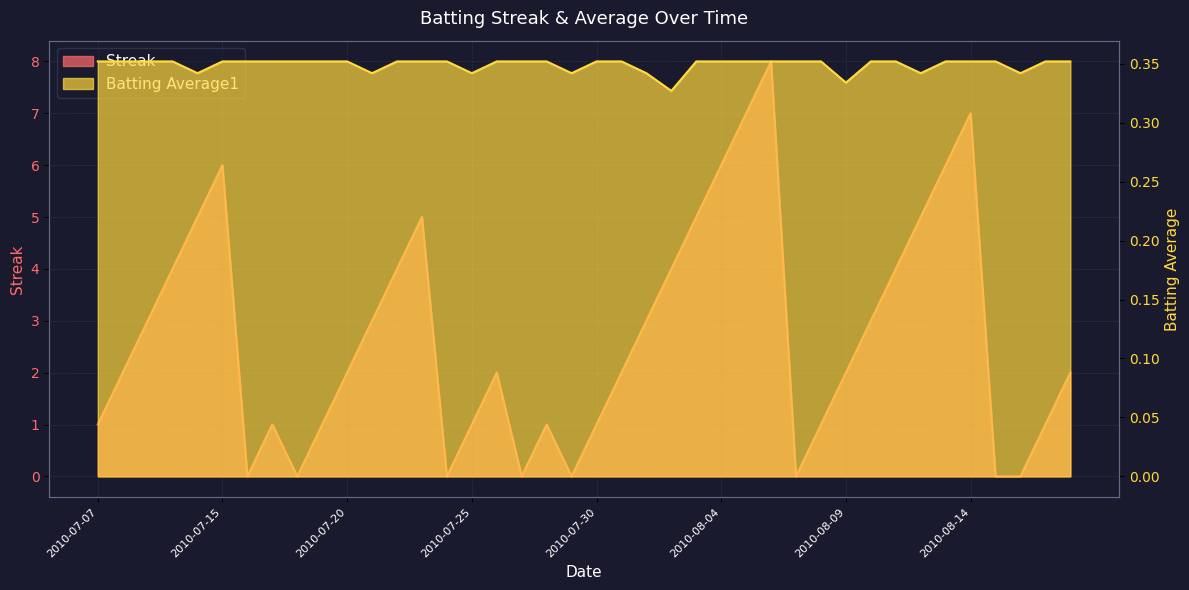

Reading left to right, what are all the values shown in this chart?

Streak: 2010-07-07=1.0	2010-07-08=2.0	2010-07-09=3.0	2010-07-10=4.0	2010-07-11=5.0	2010-07-15=6.0	2010-07-16=0.0	2010-07-17=1.0	2010-07-18=0.0	2010-07-19=1.0	2010-07-20=2.0	2010-07-21=3.0	2010-07-22=4.0	2010-07-23=5.0	2010-07-24=0.0	2010-07-25=1.0	2010-07-26=2.0	2010-07-27=0.0	2010-07-28=1.0	2010-07-29=0.0	2010-07-30=1.0	2010-07-31=2.0	2010-08-01=3.0	2010-08-02=4.0	2010-08-03=5.0	2010-08-04=6.0	2010-08-05=7.0	2010-08-06=8.0	2010-08-07=0.0	2010-08-08=1.0	2010-08-09=2.0	2010-08-10=3.0	2010-08-11=4.0	2010-08-12=5.0	2010-08-13=6.0	2010-08-14=7.0	2010-08-15=0.0	2010-08-16=0.0	2010-08-17=1.0	2010-08-18=2.0
Batting Average1: 2010-07-07=0.4	2010-07-08=0.4	2010-07-09=0.4	2010-07-10=0.4	2010-07-11=0.3	2010-07-15=0.4	2010-07-16=0.4	2010-07-17=0.4	2010-07-18=0.4	2010-07-19=0.4	2010-07-20=0.4	2010-07-21=0.3	2010-07-22=0.4	2010-07-23=0.4	2010-07-24=0.4	2010-07-25=0.3	2010-07-26=0.4	2010-07-27=0.4	2010-07-28=0.4	2010-07-29=0.3	2010-07-30=0.4	2010-07-31=0.4	2010-08-01=0.3	2010-08-02=0.3	2010-08-03=0.4	2010-08-04=0.4	2010-08-05=0.4	2010-08-06=0.4	2010-08-07=0.4	2010-08-08=0.4	2010-08-09=0.3	2010-08-10=0.4	2010-08-11=0.4	2010-08-12=0.3	2010-08-13=0.4	2010-08-14=0.4	2010-08-15=0.4	2010-08-16=0.3	2010-08-17=0.4	2010-08-18=0.4